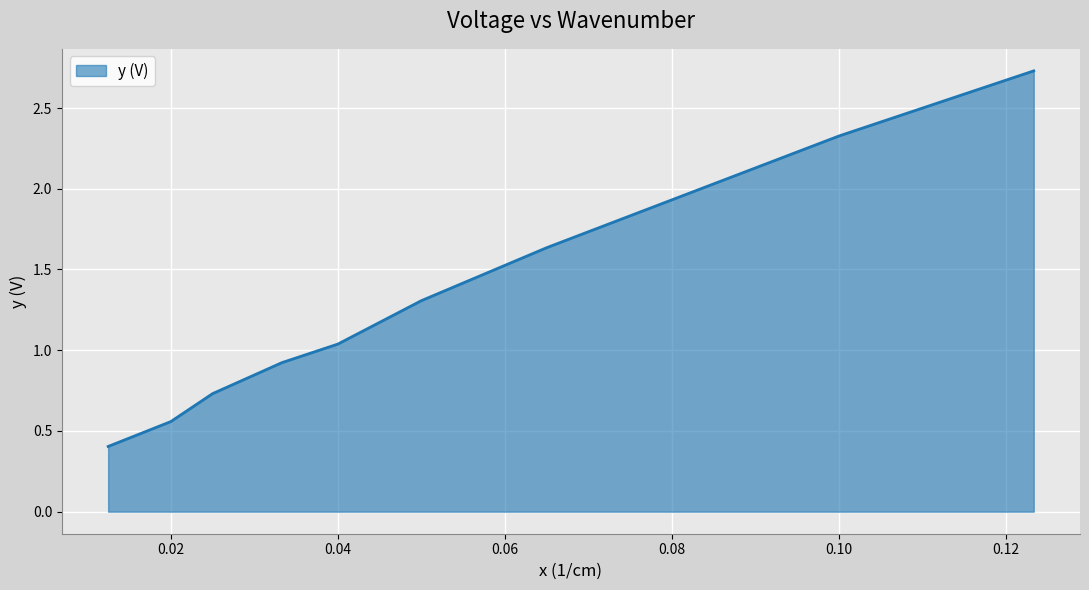

What is the maximum value shown in the chart?

2.7